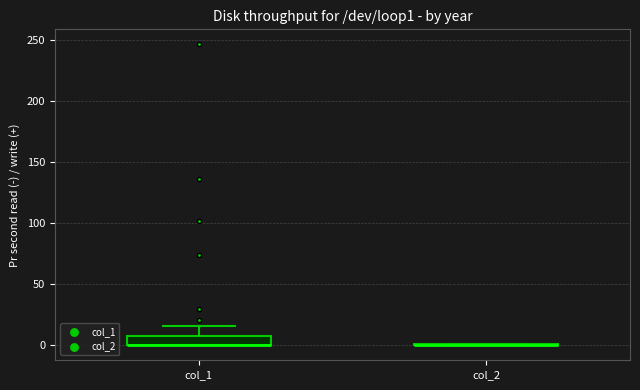

Comparing the boxes themselves (not the whiskers), which one is the tallest?

col_1